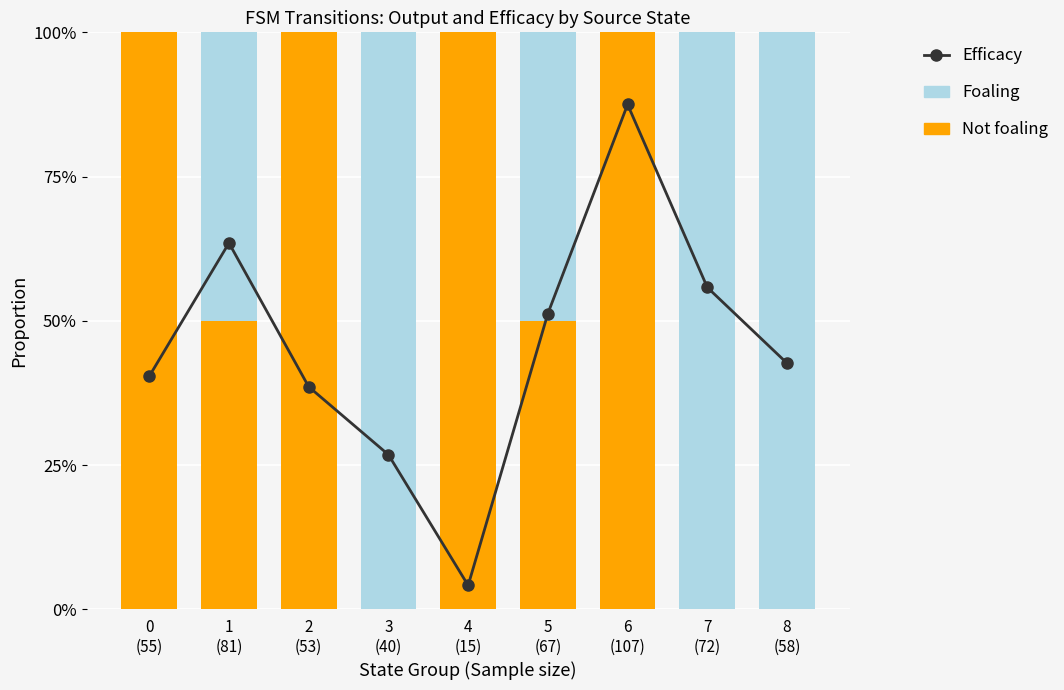

Which has a higher value, 2
(53) or 4
(15)?

2
(53)